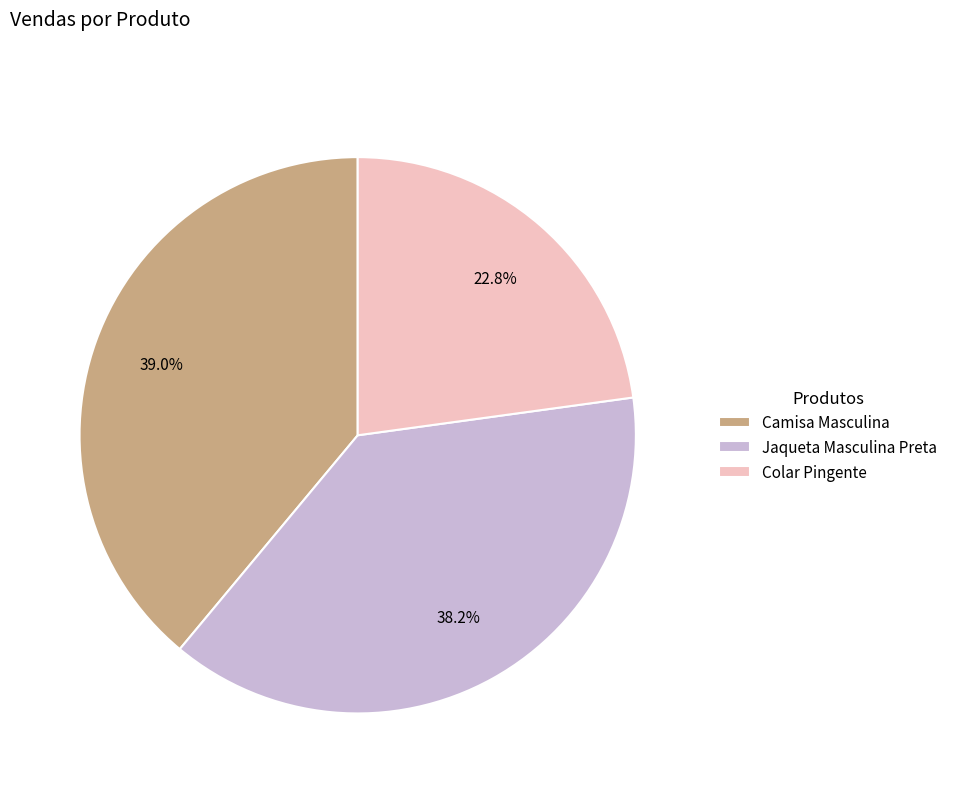

How many slices are in this pie chart?

3